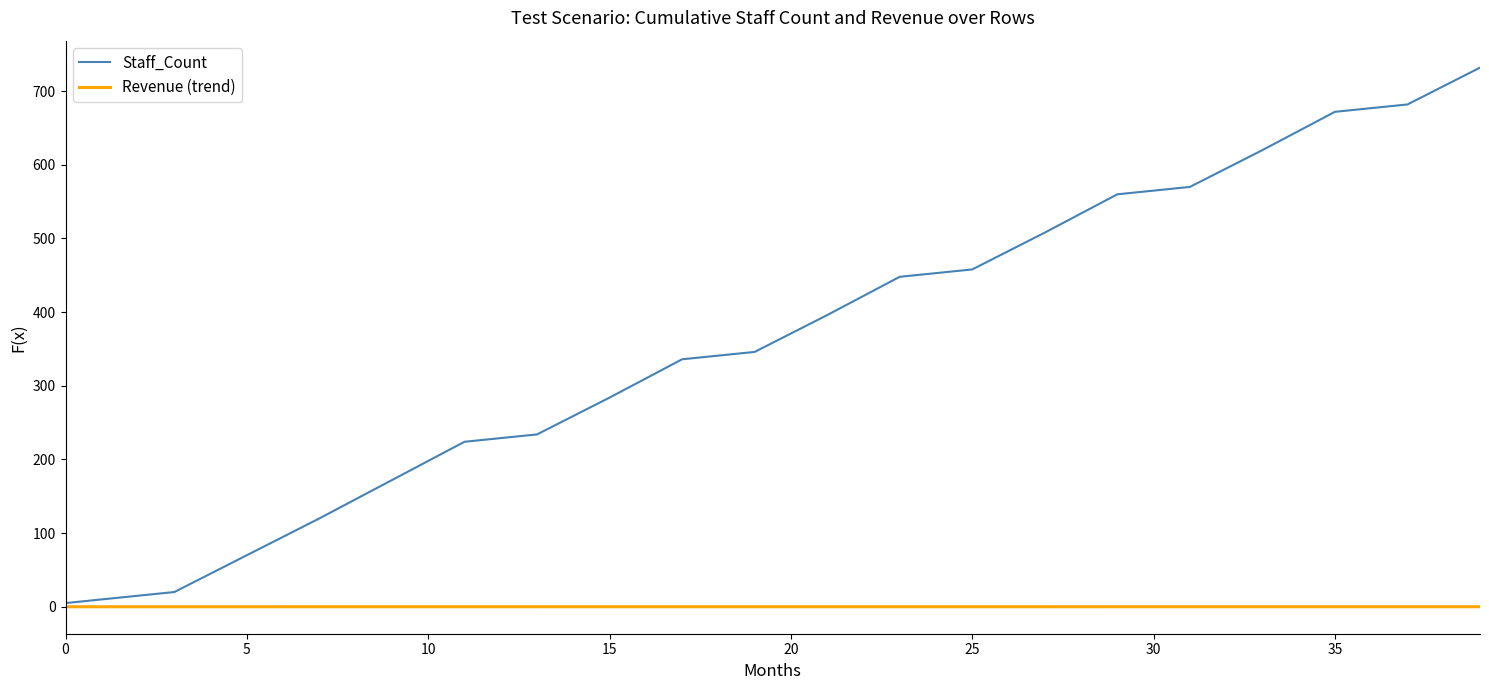

Rank the series by their average value, from highest to lowest.

Staff_Count, Revenue (trend)